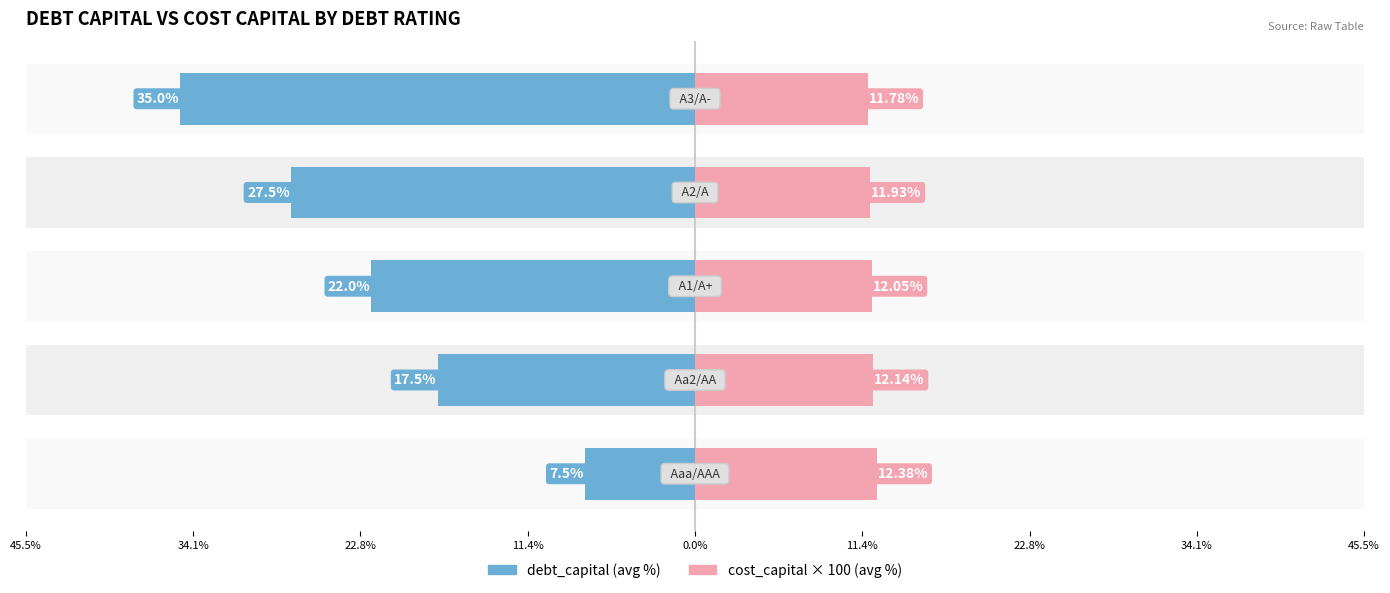

What is the value of the debt_capital (avg) bar at the 4th from the left?

-27.5